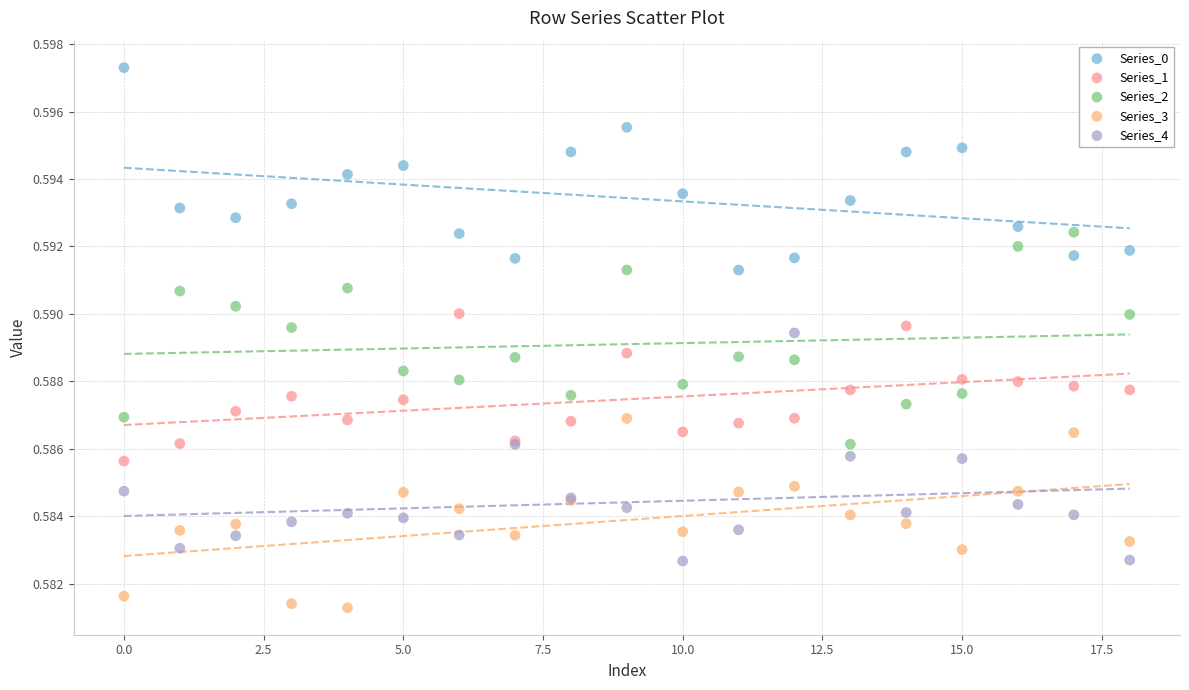

Which series contains the lowest Y value?

Series_3